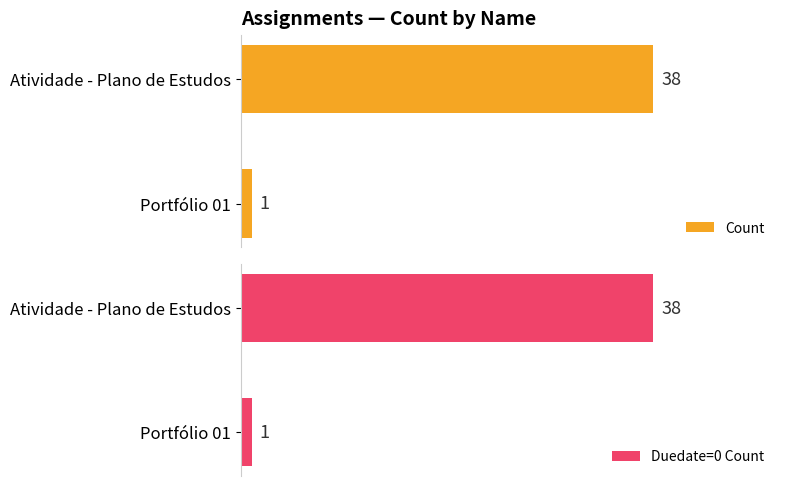

At how many categories does at least one series exceed 14?

1